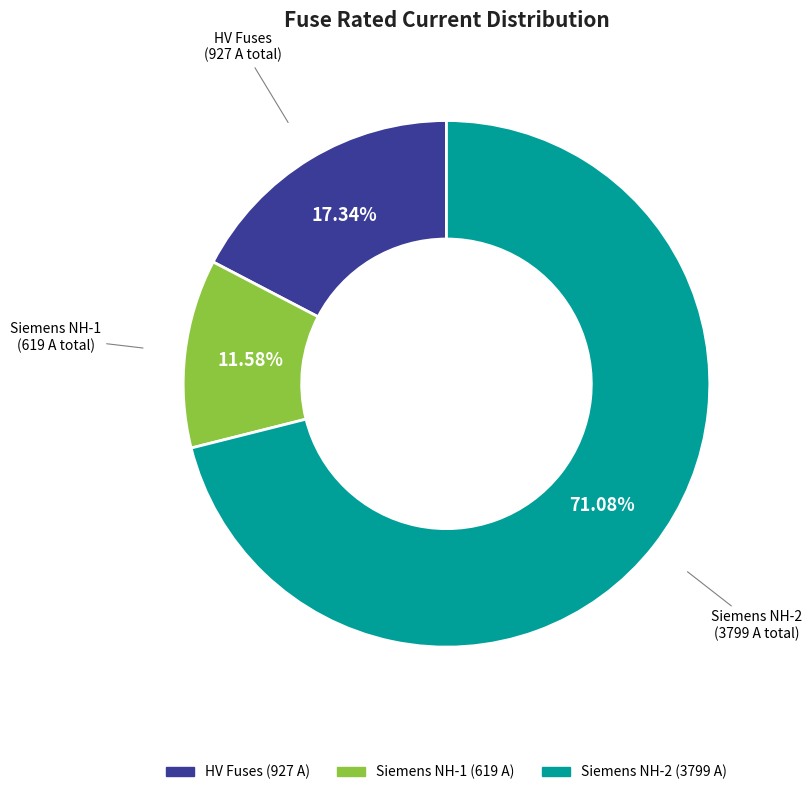

Is there any slice that represents more than half of the pie?

Yes